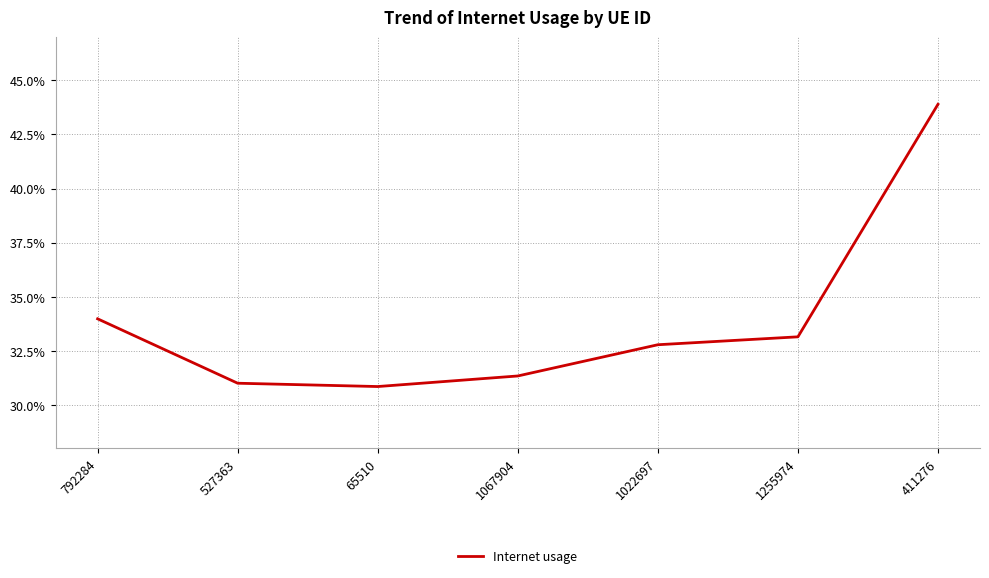

What is the minimum value shown in the chart?

0.3